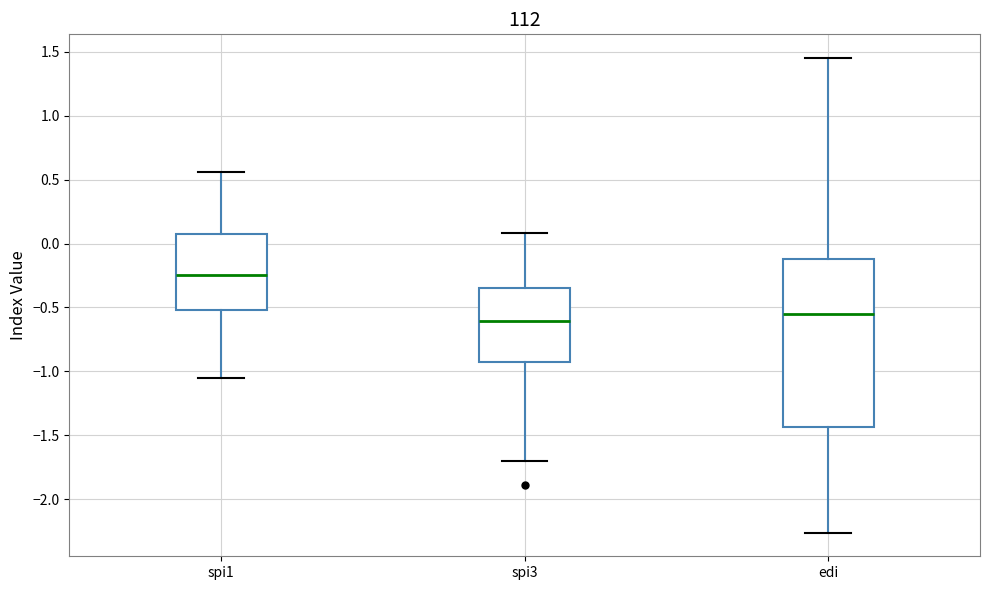

Comparing the boxes themselves (not the whiskers), which one is the tallest?

edi